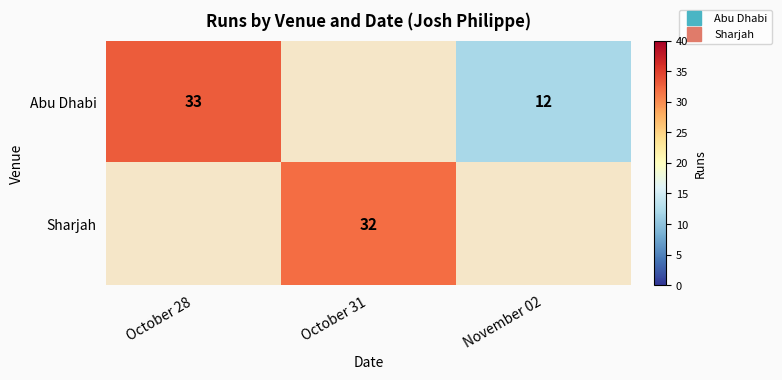

Between November 02 and October 28, which is larger?

October 28